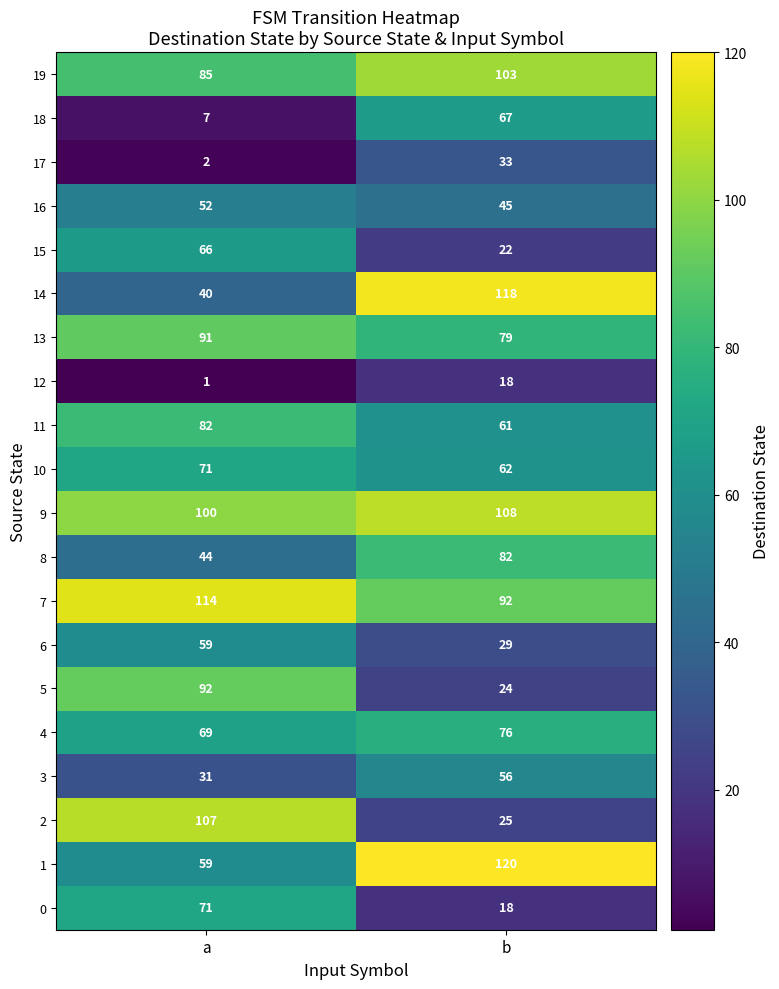

What is the greatest value displayed?

120